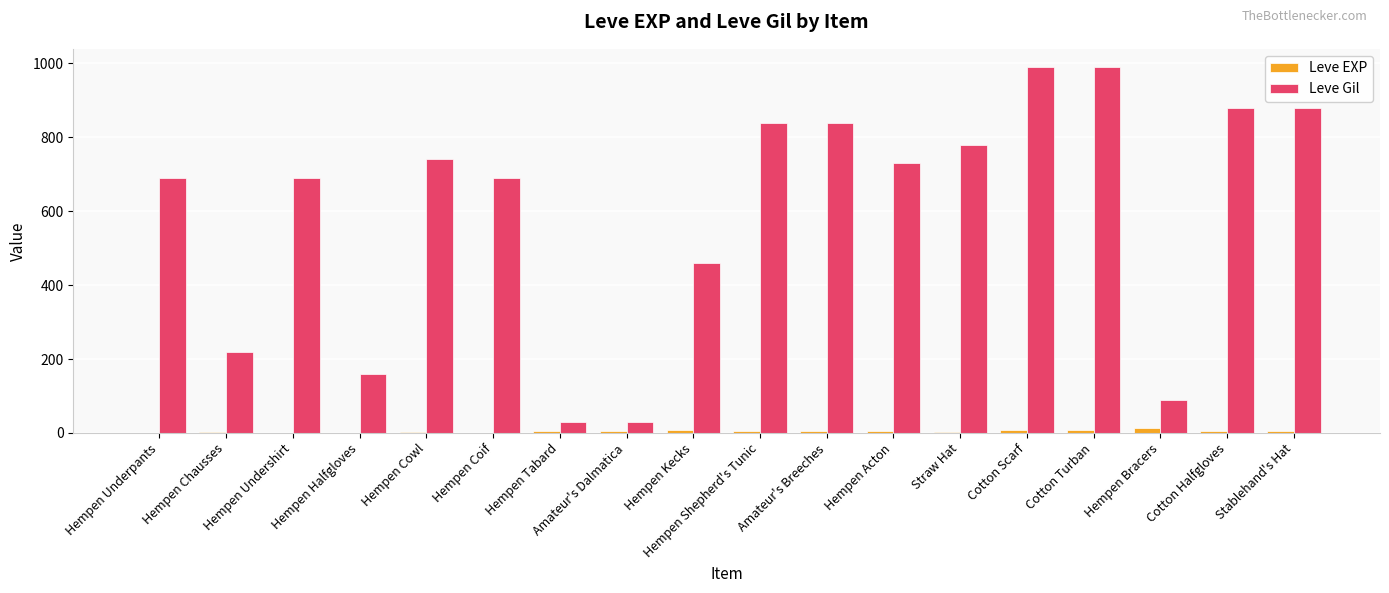

The value of Leve Gil at Hempen Halfgloves is 160. True or false?

True